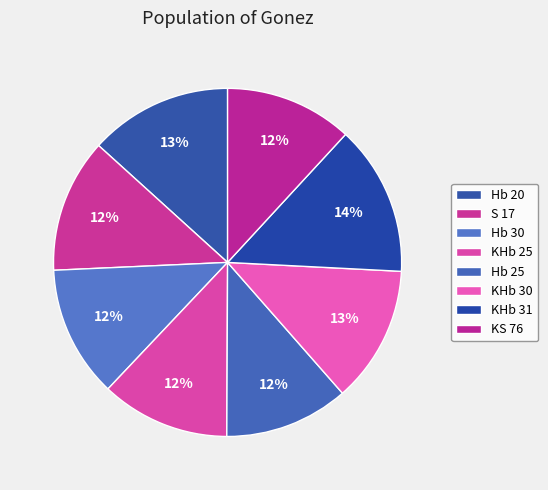

True or false: KHb 30 accounts for 20% of the total.

False